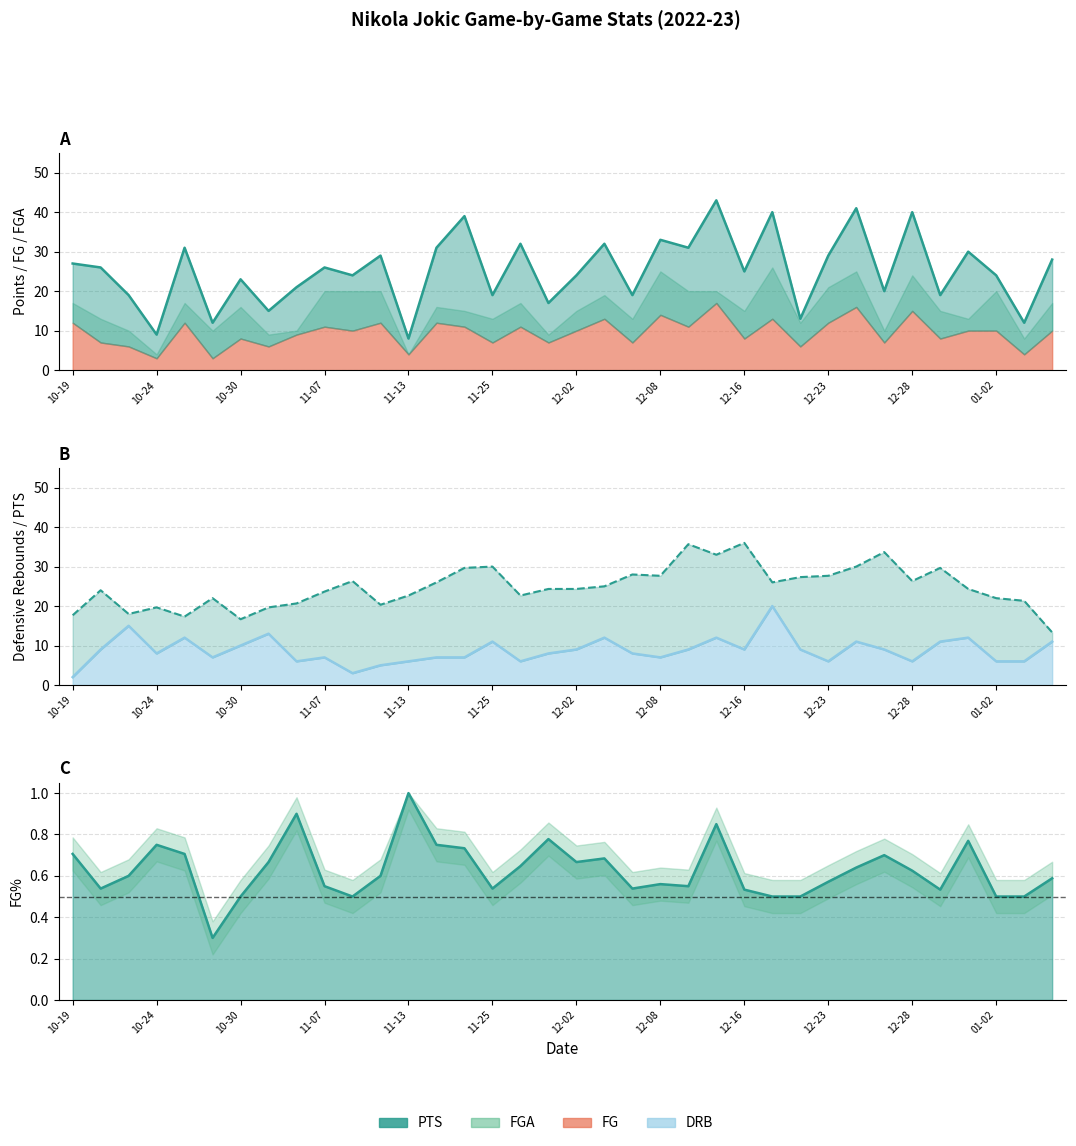

What is the difference between the PTS (smooth) values at 01-02 and 10-24?

2.3